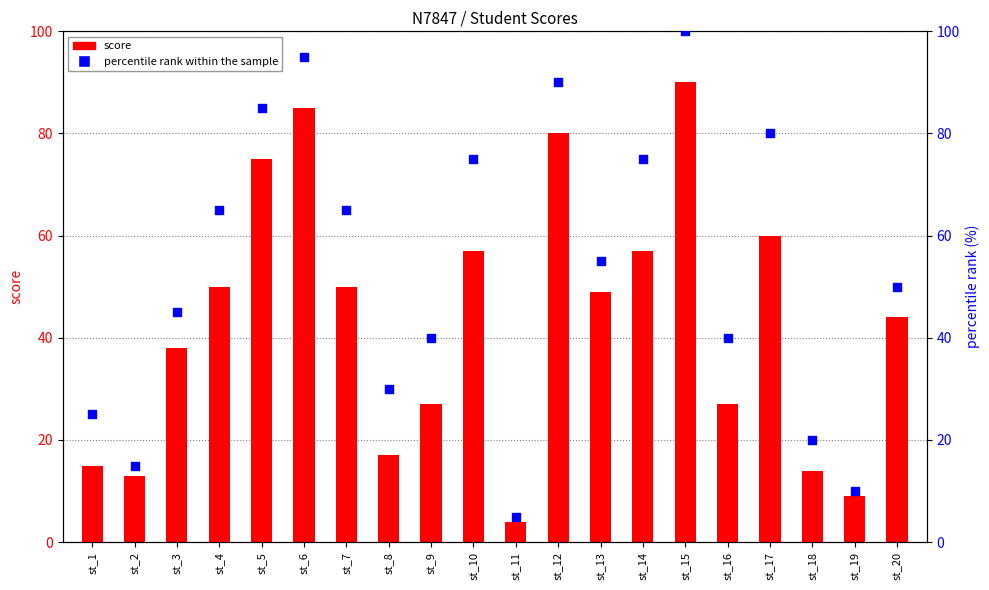

Which series reaches the maximum Y coordinate?

percentile rank within the sample